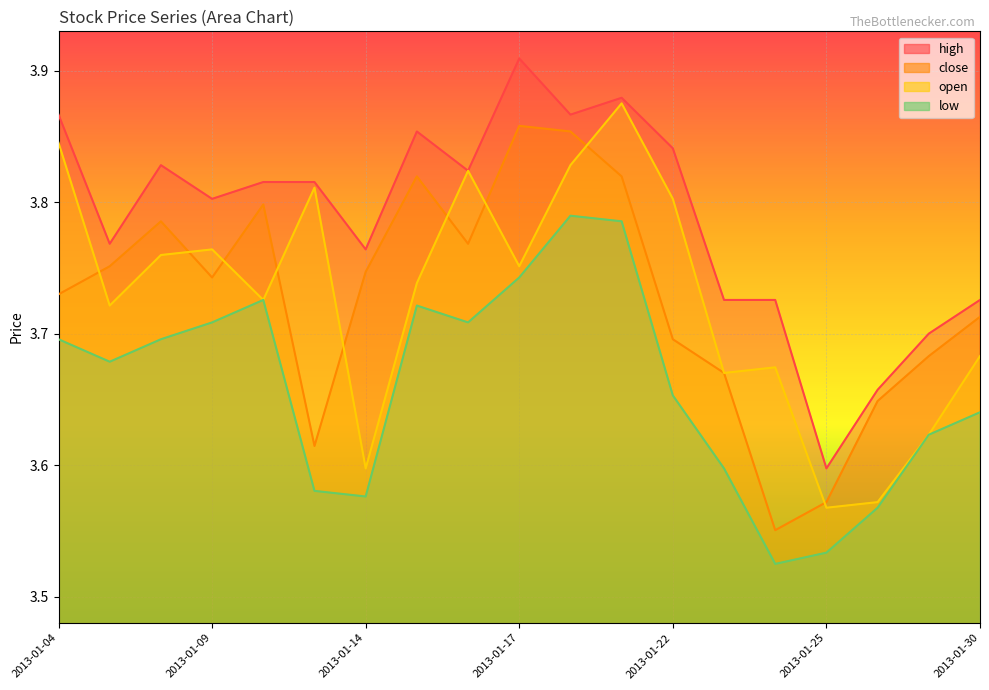

What is the sum of the high values at 2013-01-11 and 2013-01-18?

7.7